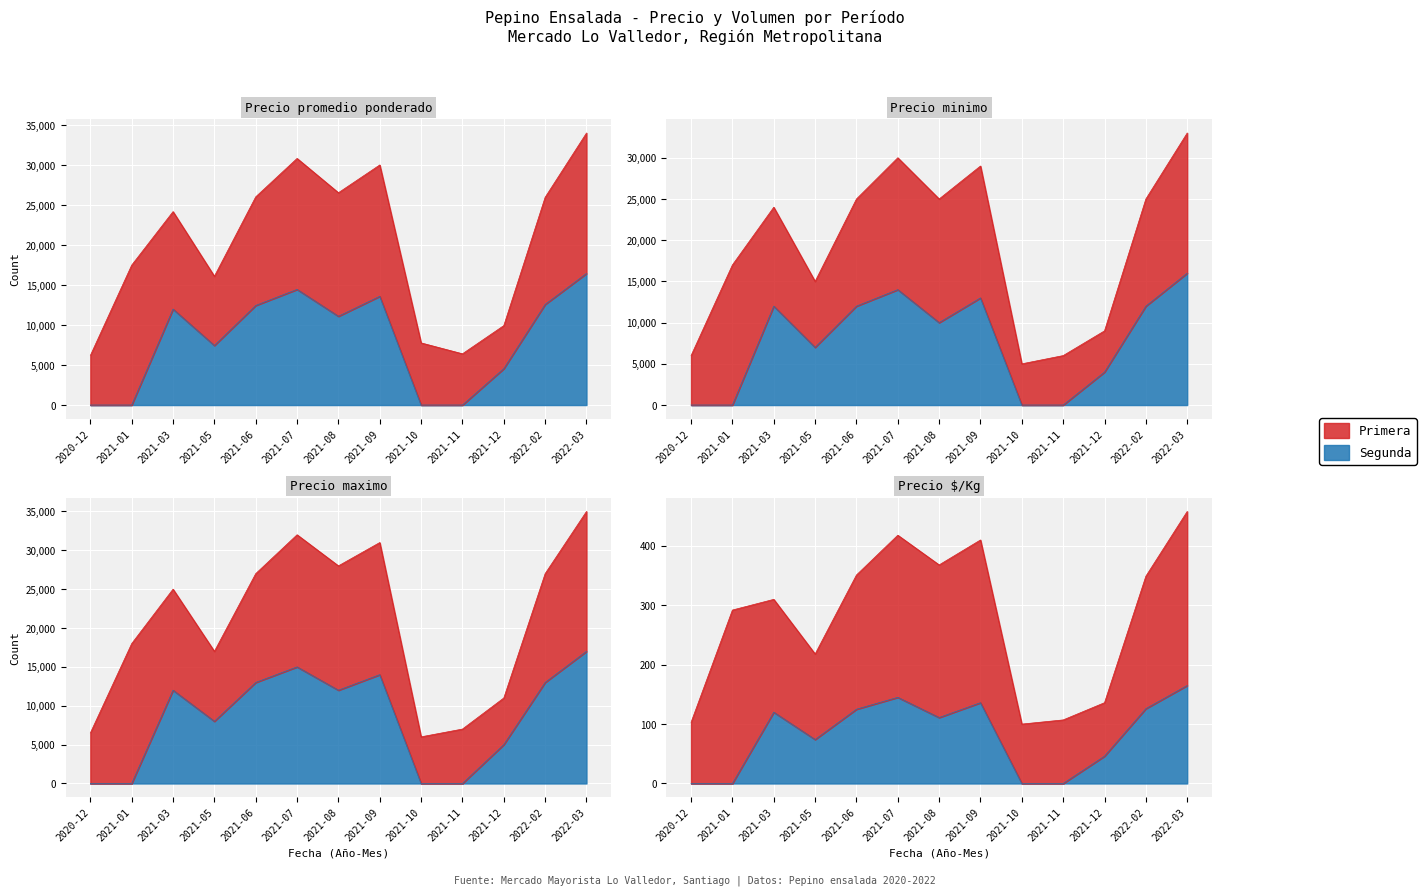

What is the sum of the Precio promedio ponderado values at 2021-10 and 2022-02?

21171